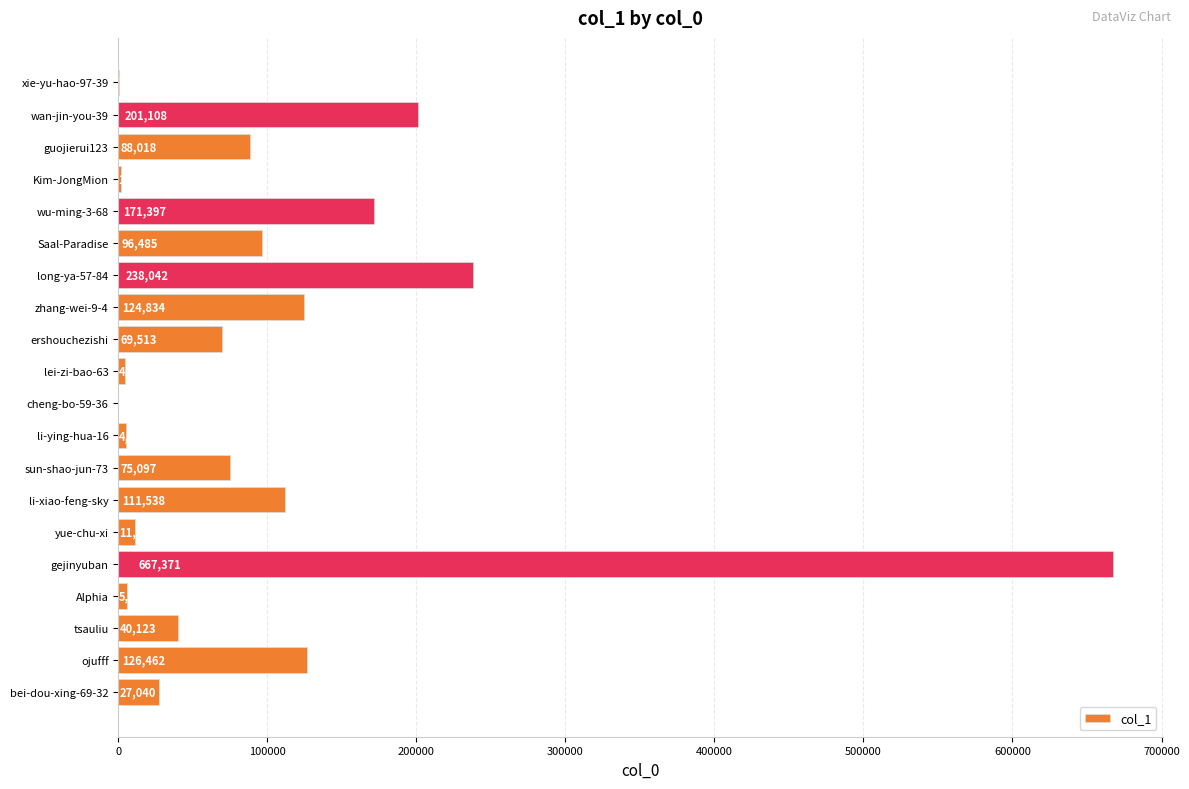

Approximately how many times larger is the value at wu-ming-3-68 compared to tsauliu?

4.3